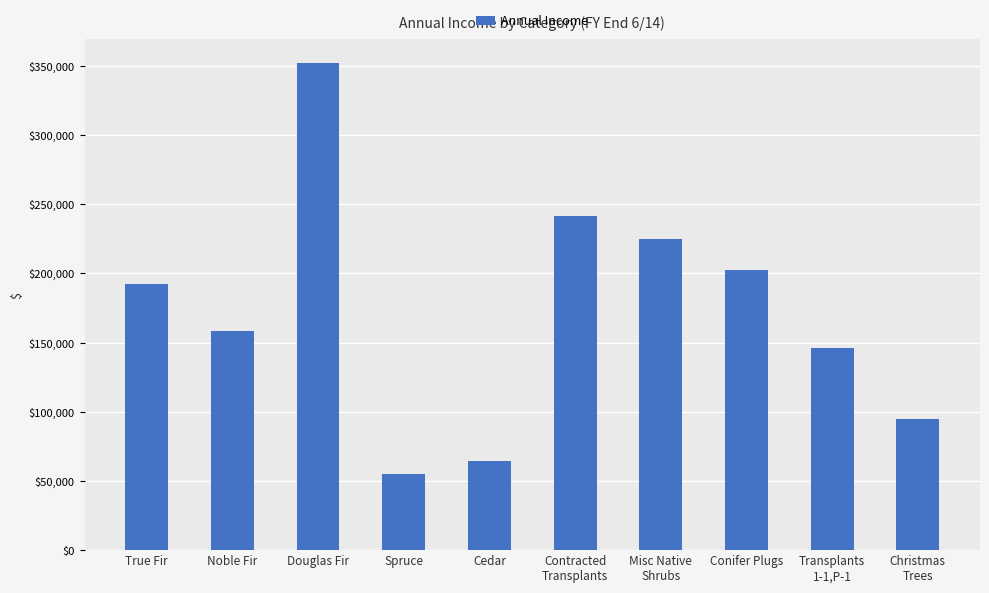

Which category has the highest value across all series?

Douglas Fir